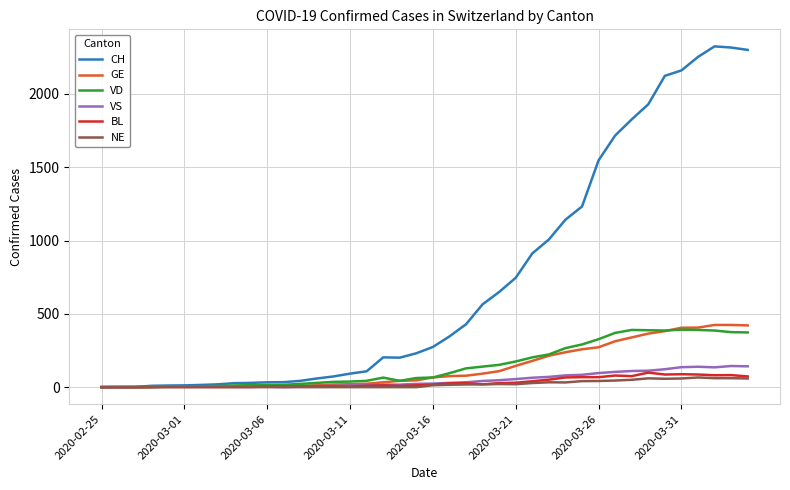

What is the highest value of the GE series?

424